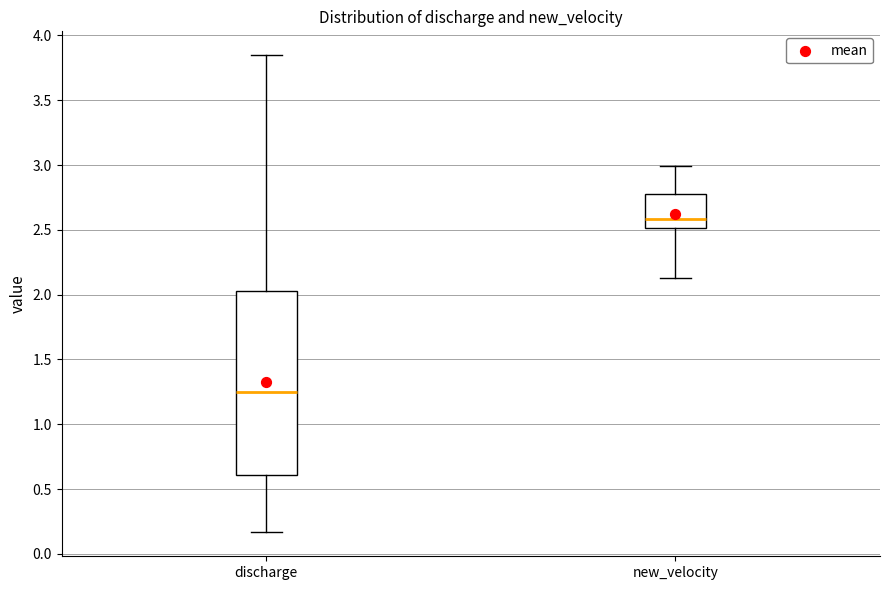

Which box is the tallest, from its lower edge to its upper edge?

discharge